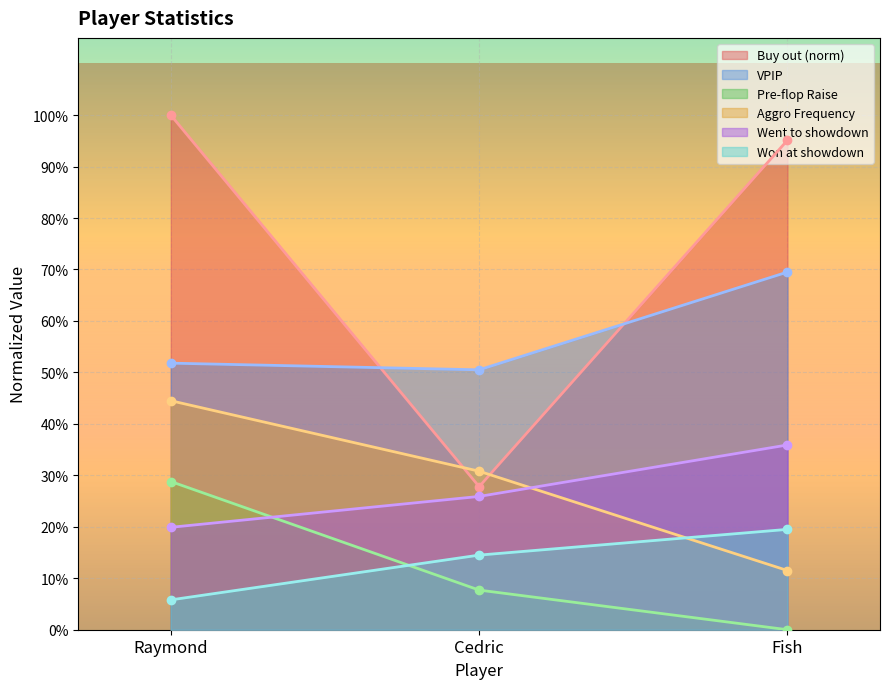

Count the VPIP values in the range 0 to 1.

3